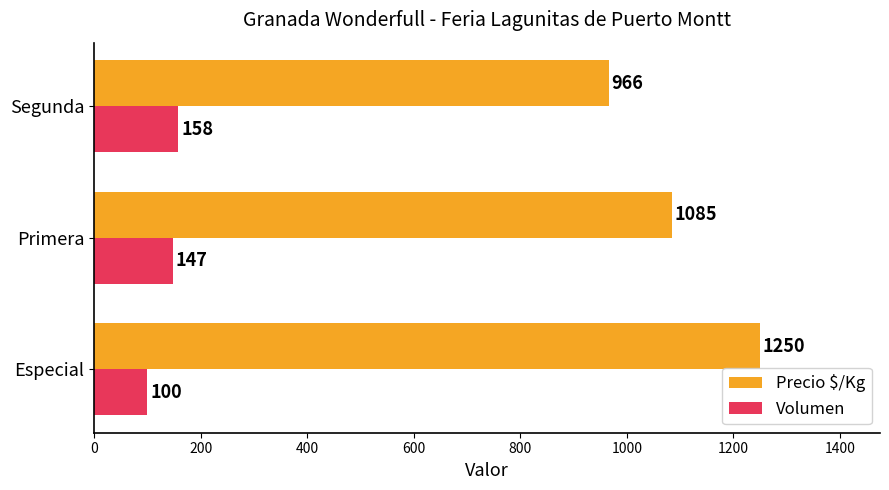

Which series changed the most between Especial and Primera?

Precio $/Kg